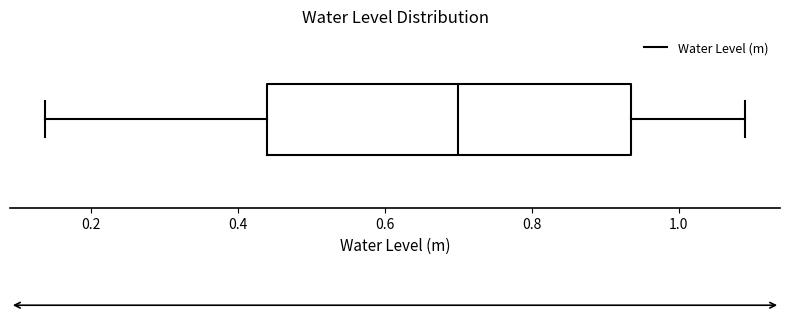

Where does the left whisker of the box end on the x-axis? The values are not printed on the chart, so give them approximately, as read against the axis.

0.14